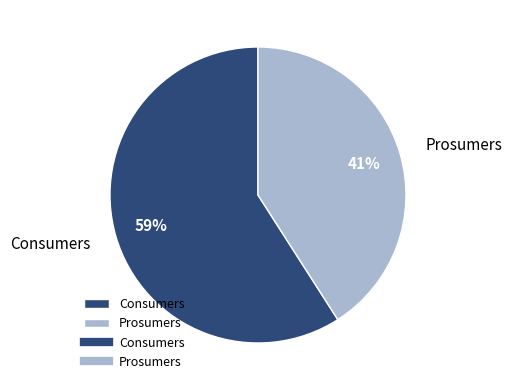

To the nearest percent, what portion does Consumers represent?

59%